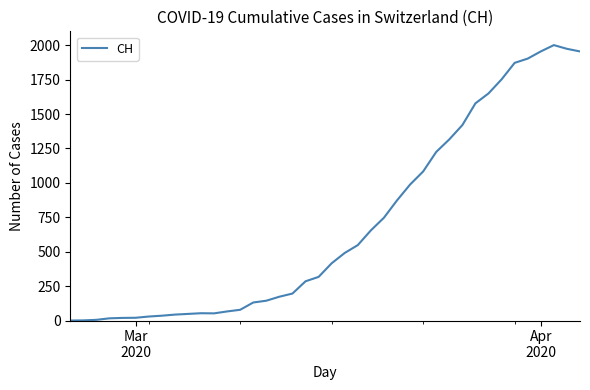

True or false: there are more than 0 points higher than both neighbors.

True